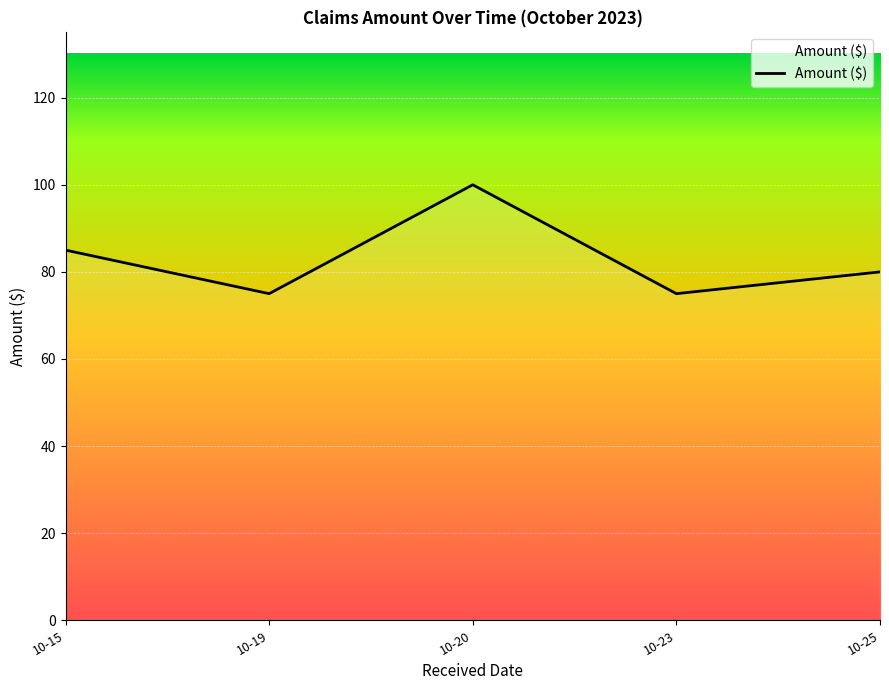

Reading left to right, list all the values displayed in this chart.

85	75	100	75	80